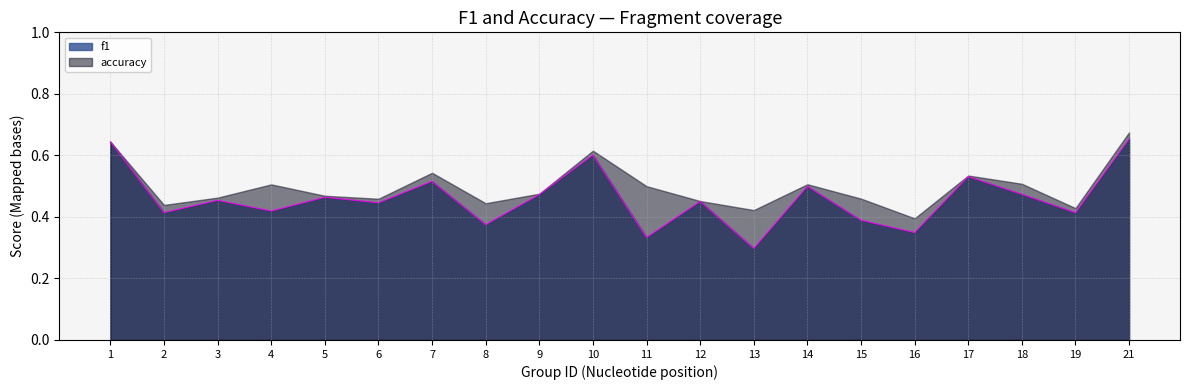

What is the value of the 17th point from the left?

0.5